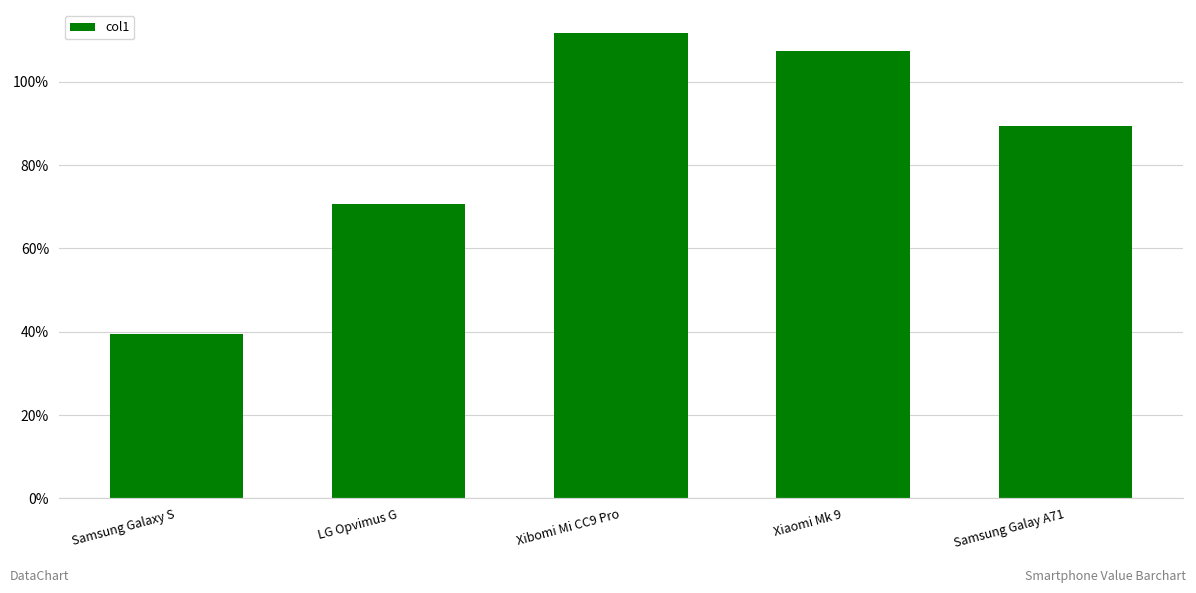

Approximately how many times larger is the value at LG Opvimus G compared to Xibomi Mi CC9 Pro?

0.6